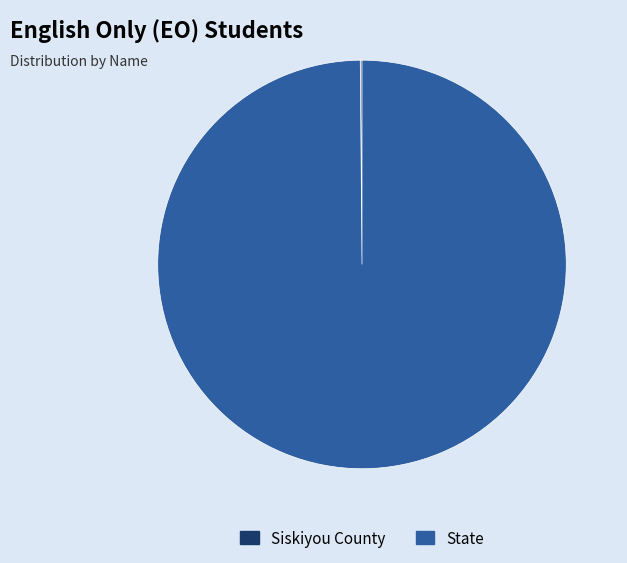

Is there any slice that represents more than half of the pie?

Yes